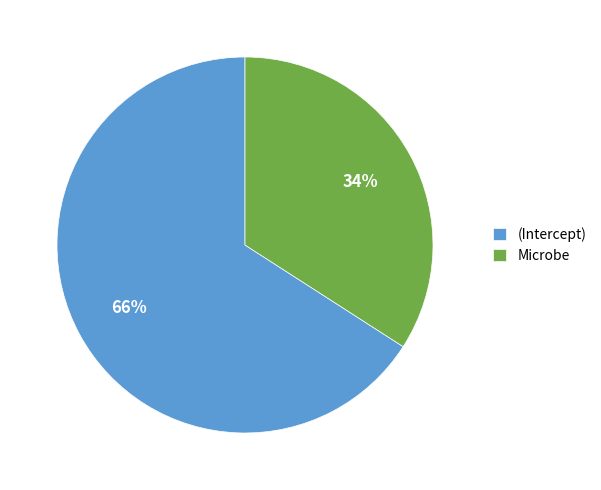

Which slice represents more than half of the pie?

(Intercept)